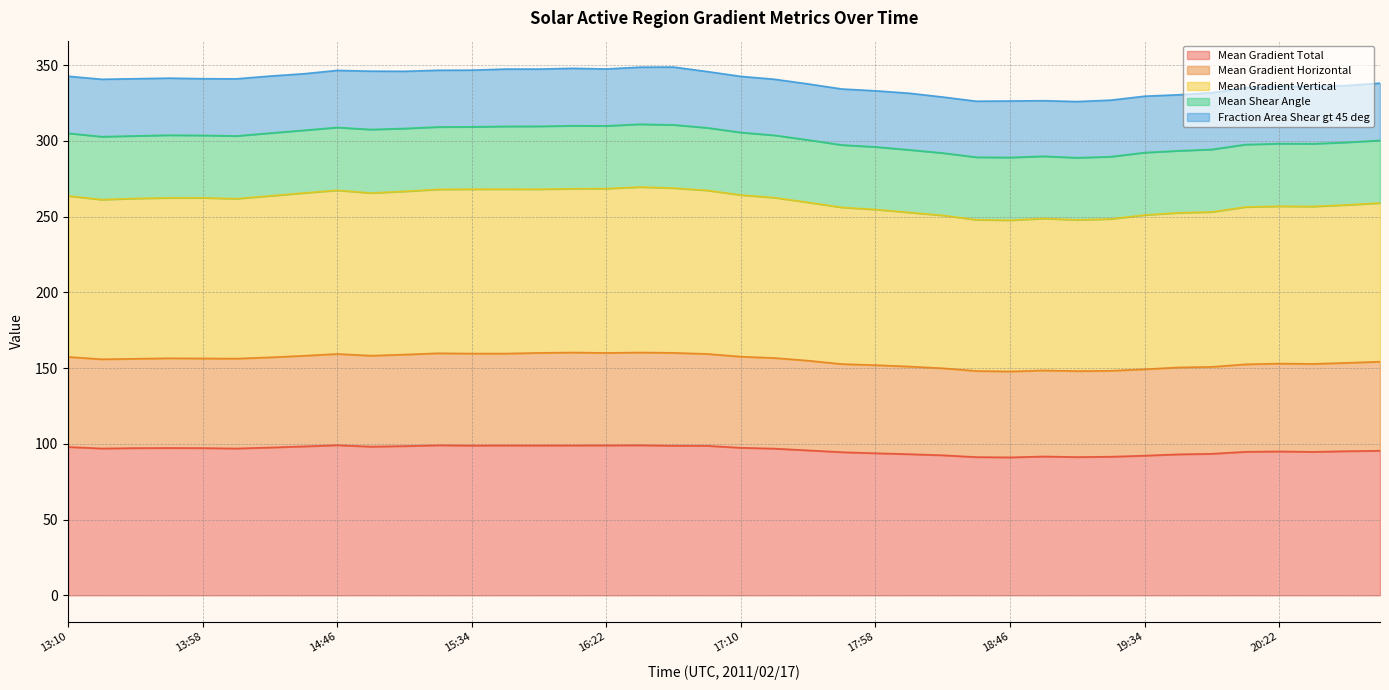

What is the minimum value for Mean Gradient Total?

91.1